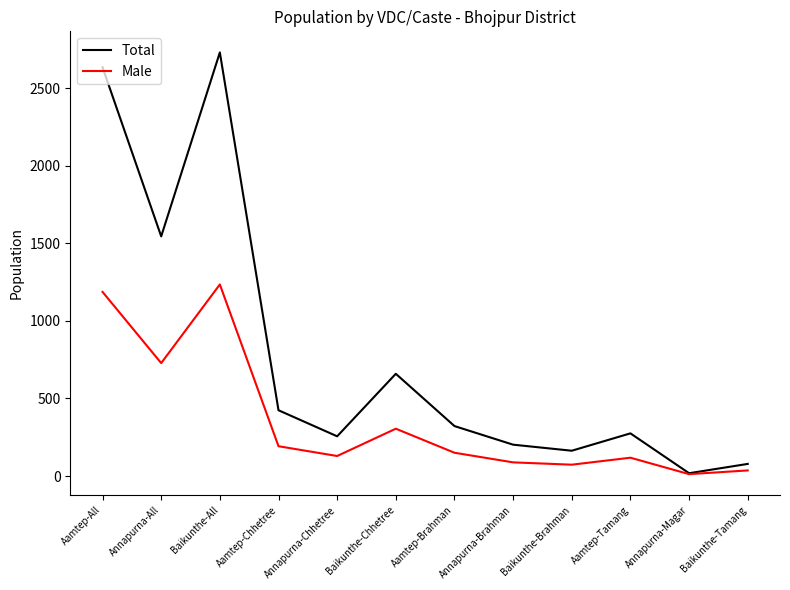

What is the maximum value shown in the chart?

2731